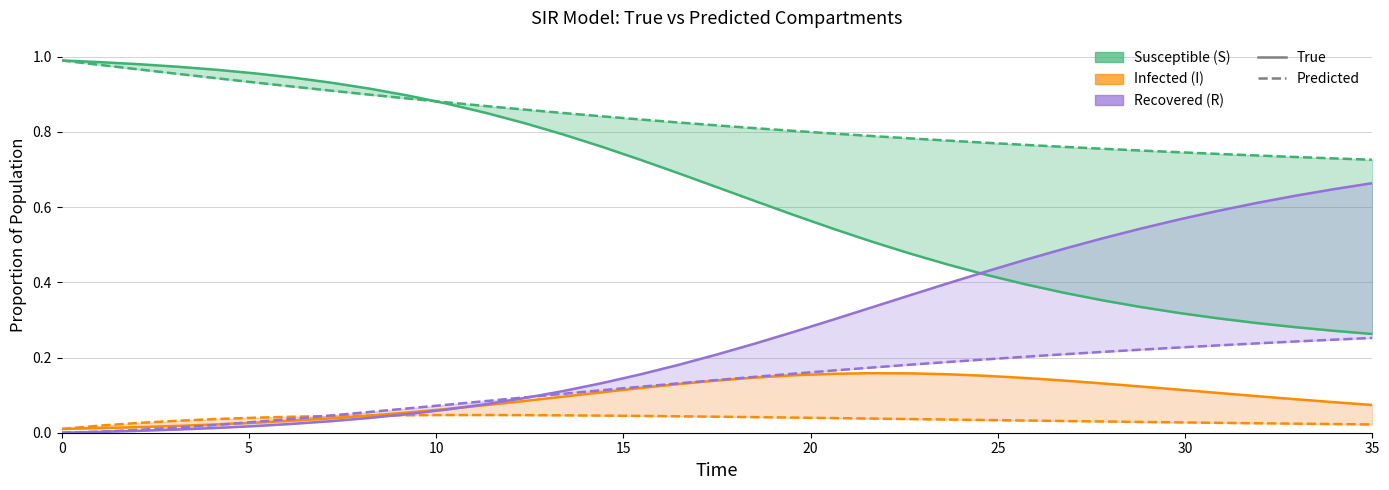

What is the label of the 31st point from the left?

30